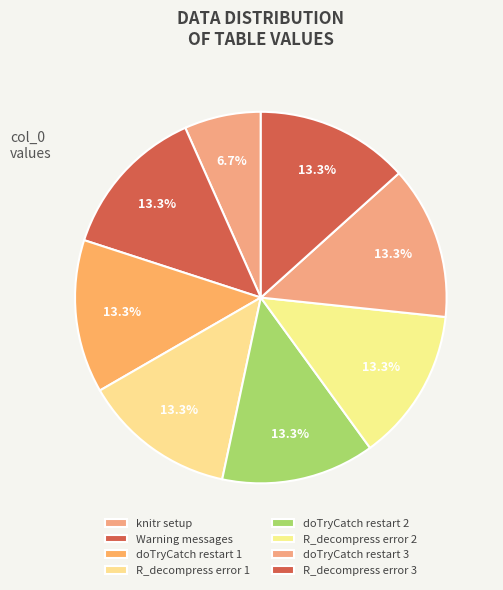

How many segments does this pie chart have?

8